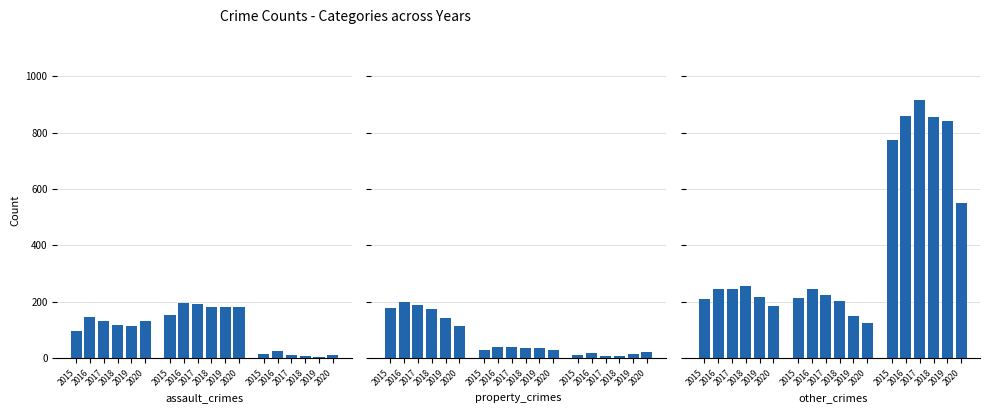

What is the sum of all 2017 values?

1957